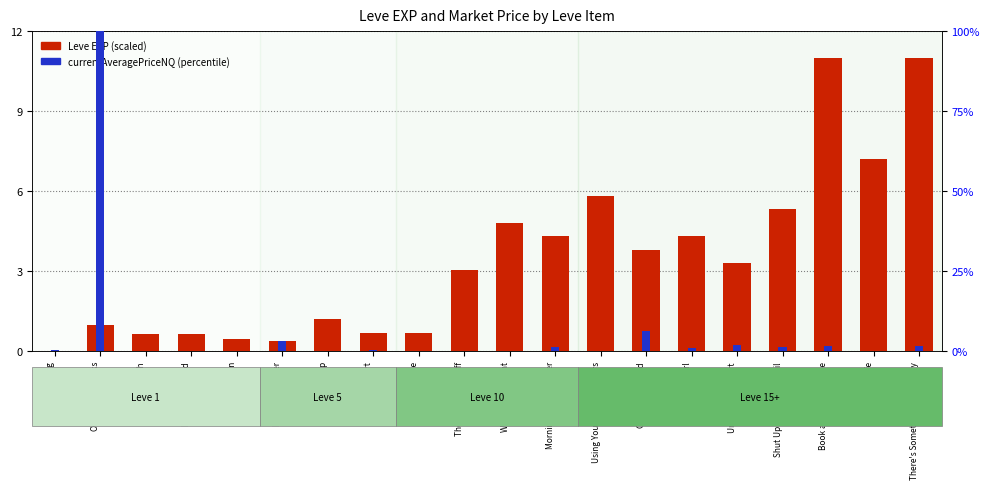

What is the approximate value of Leve EXP (scaled) at One for the Road?

3.8